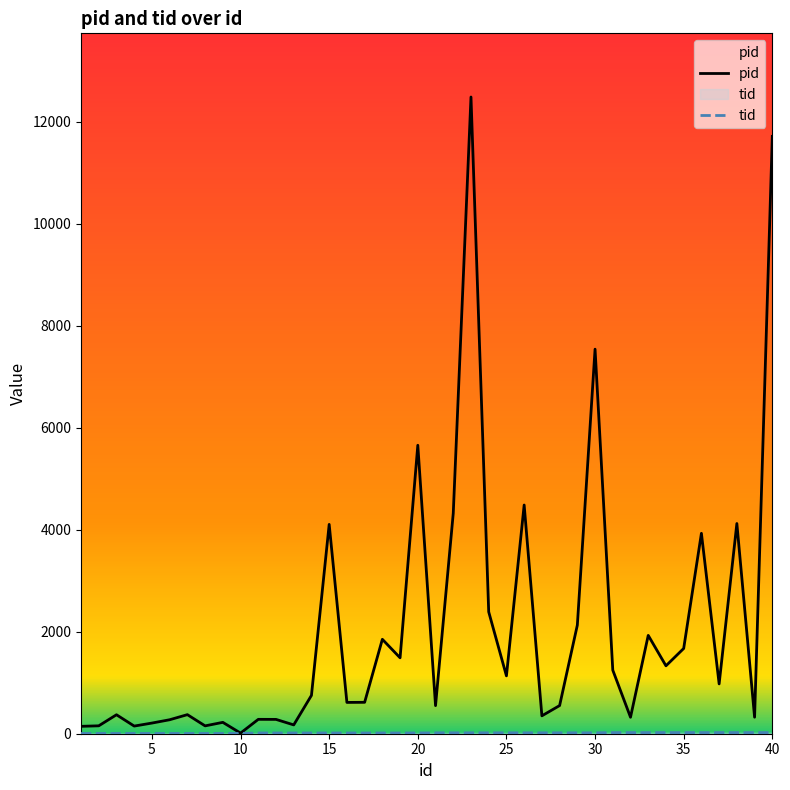

At which label does pid reach its peak?

23